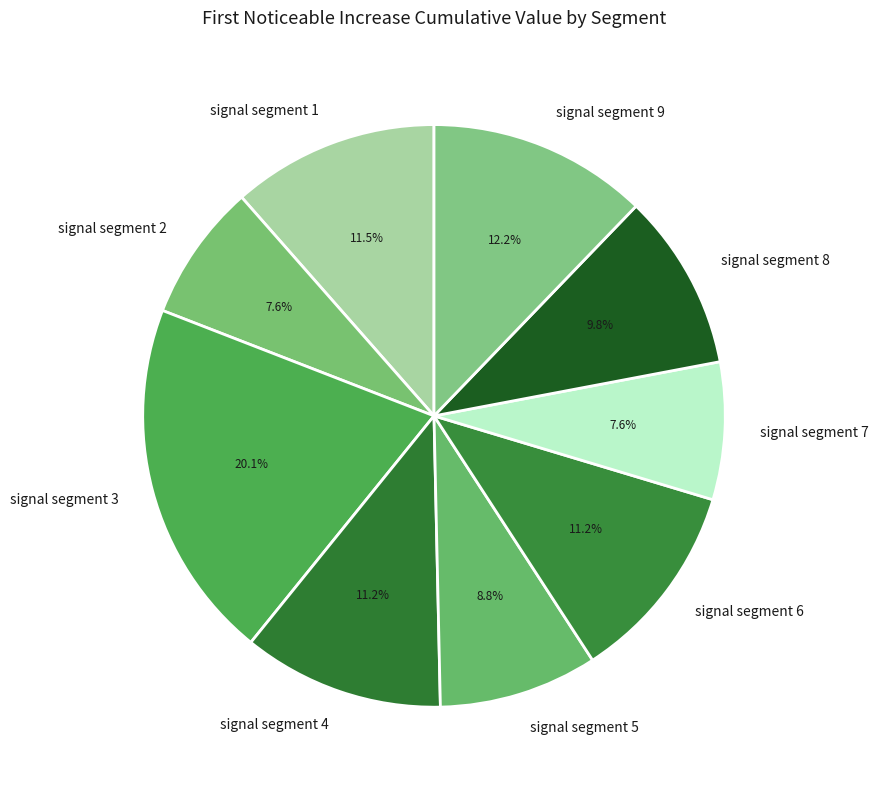

The signal segment 4 slice represents 11% of the pie. True or false?

True